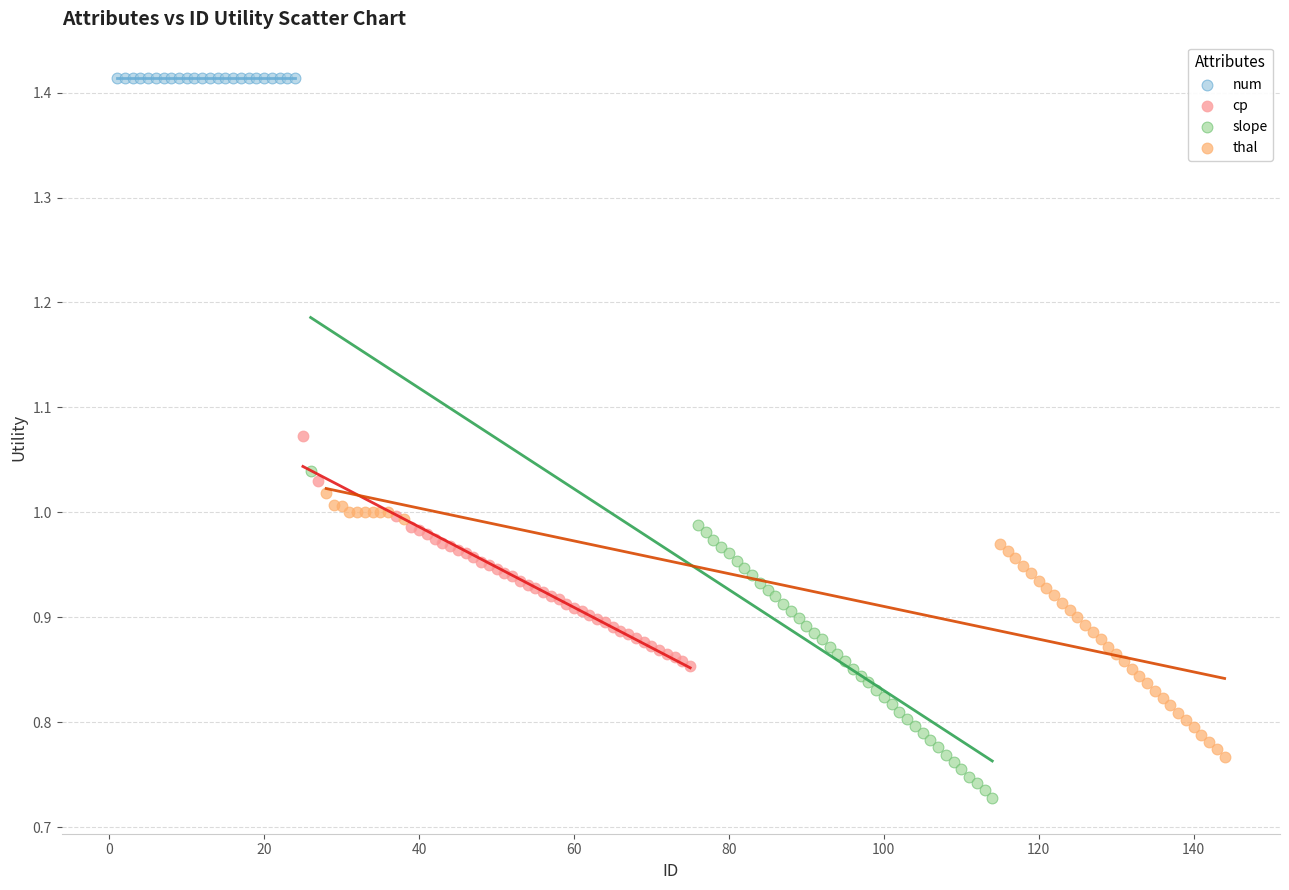

Which series reaches the minimum Y coordinate?

slope